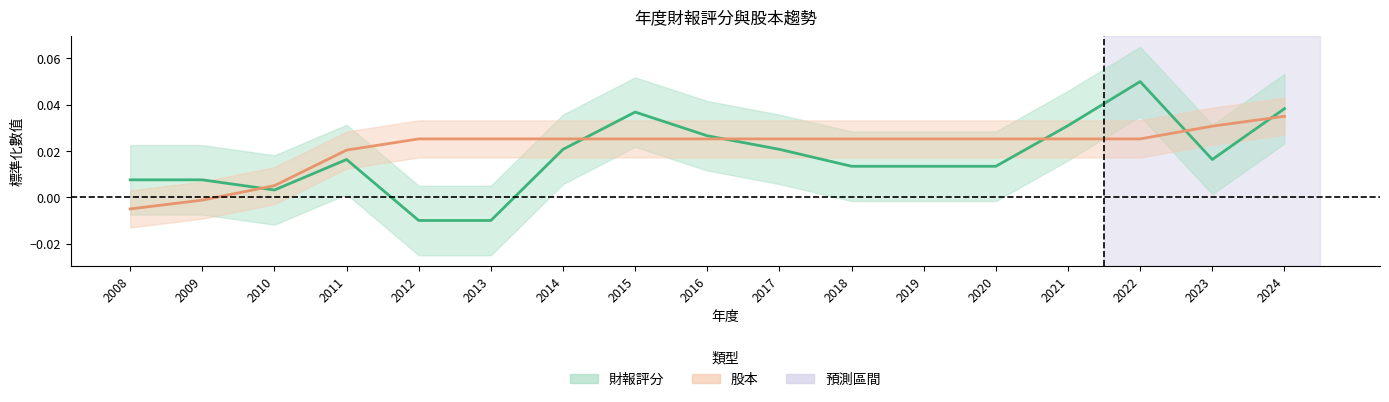

The value of 財報評分 at 2022 is 0.0. True or false?

False